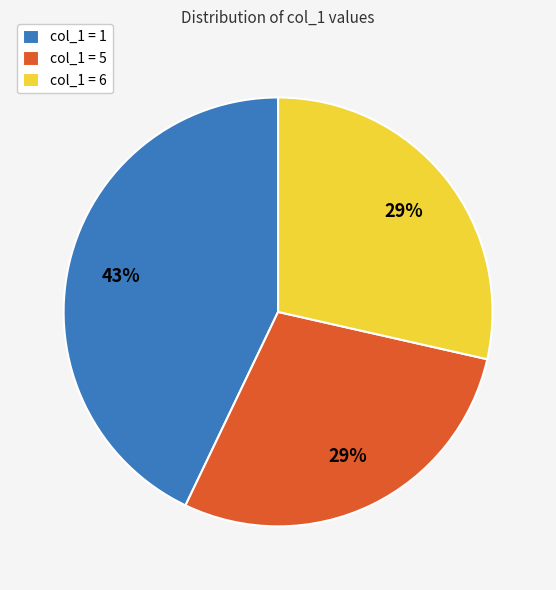

Is there any slice that represents more than half of the pie?

No